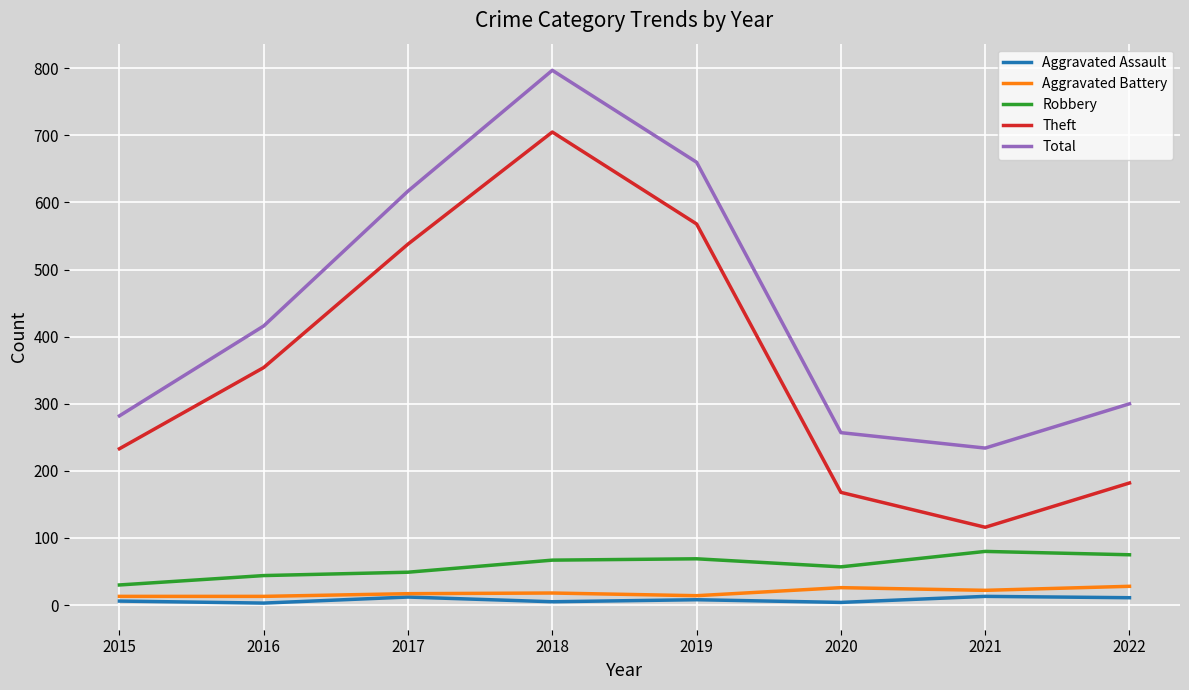

Is this an area chart (filled region under the line)?

No